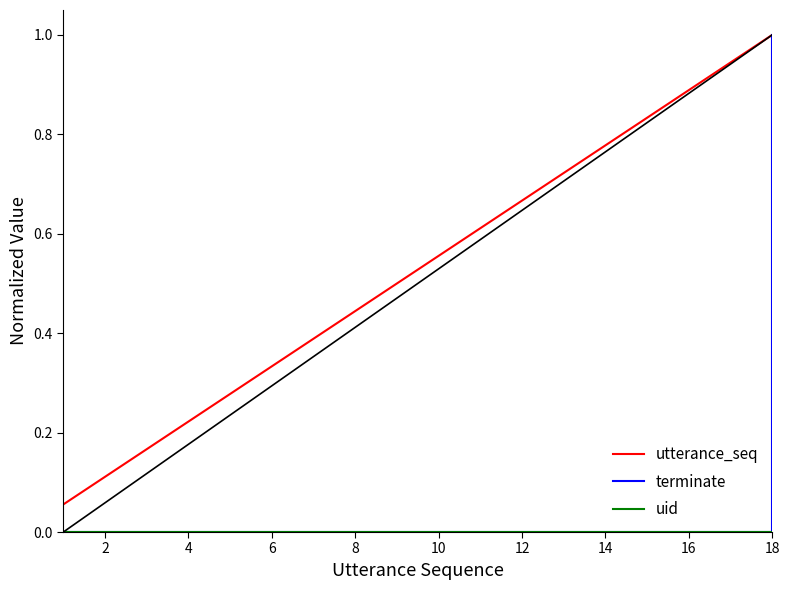

How many data points does each series have?

18